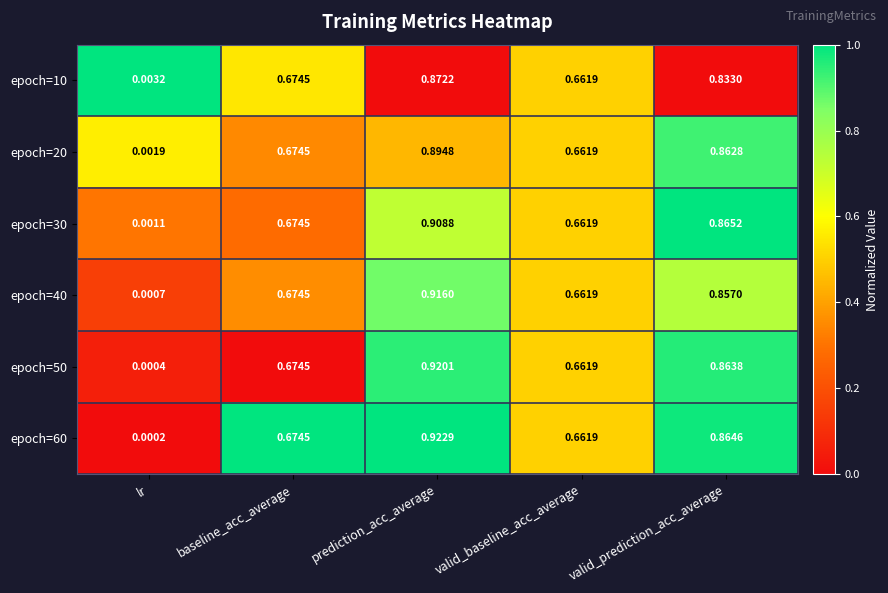

Is the value of epoch=30 at lr greater than the value of epoch=20 at valid_prediction_acc_average?

No